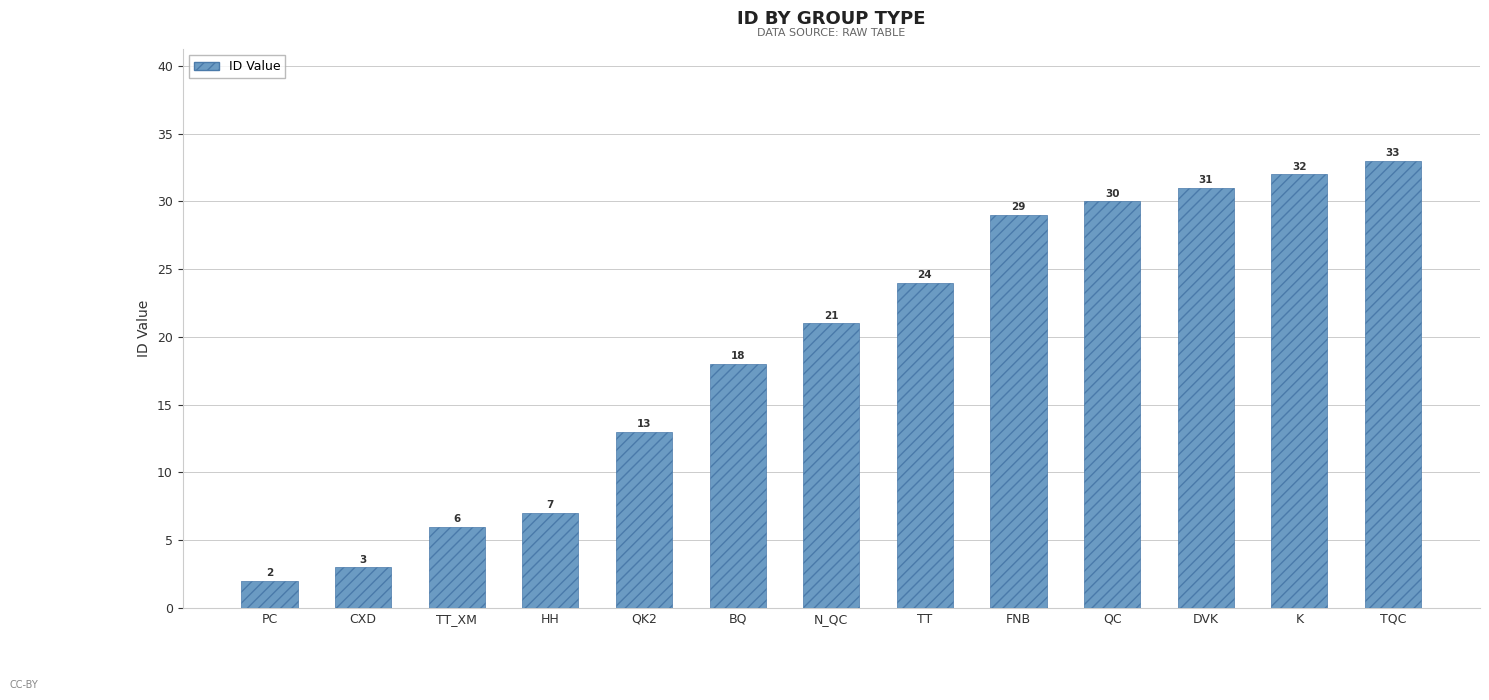

Approximately how many times larger is the value at HH compared to N_QC?

0.3